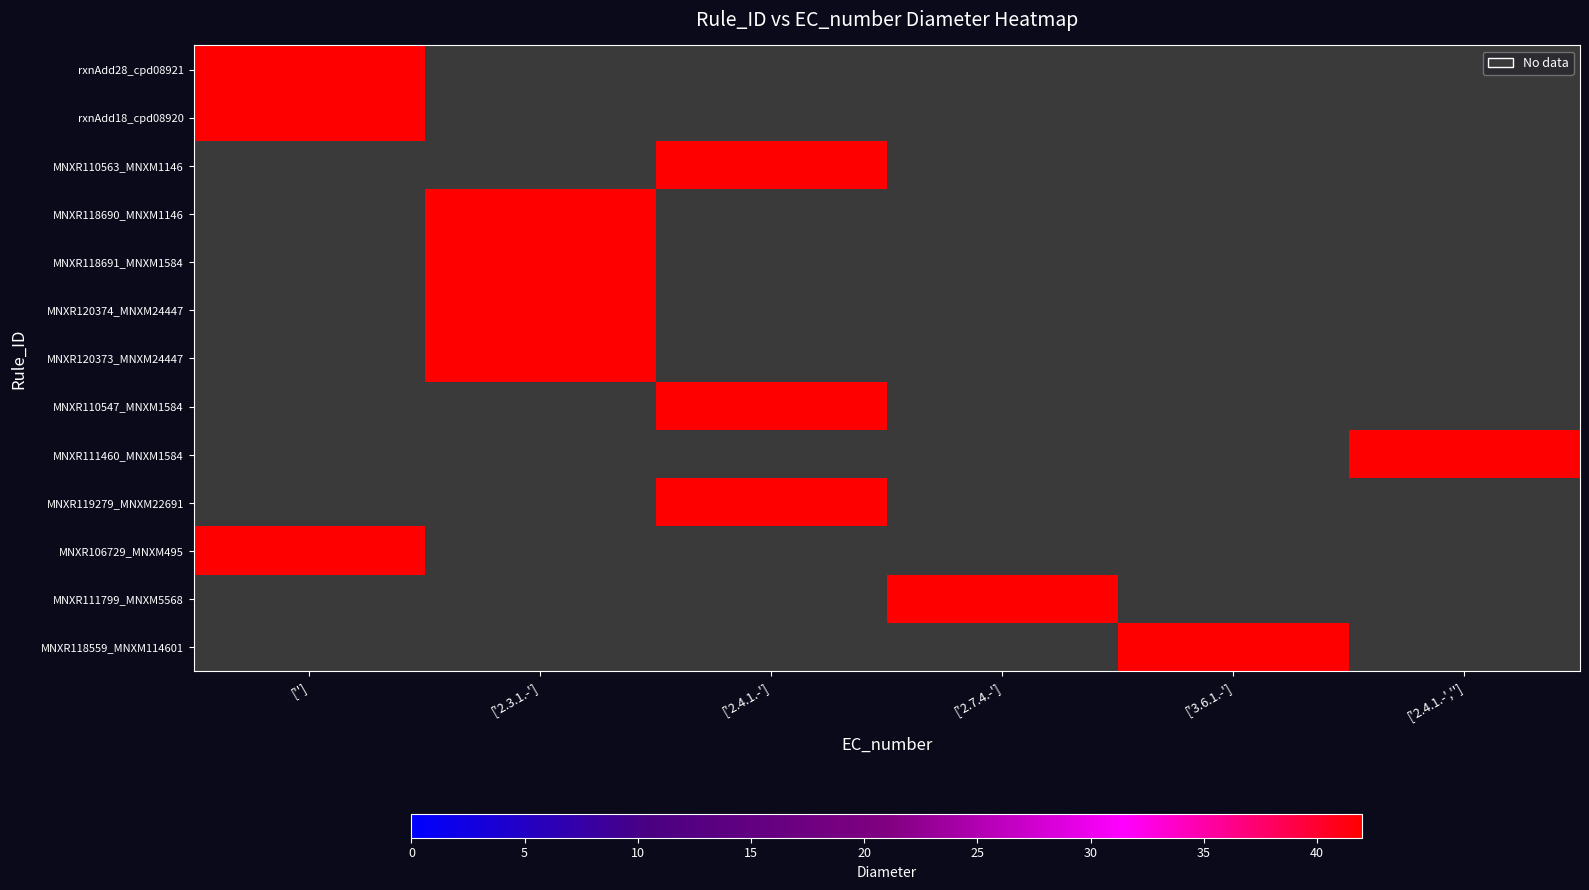

At ['2.7.4.-'], list the series in order from largest to smallest.

rxnAdd28_cpd08921, rxnAdd18_cpd08920, MNXR110563_MNXM1146, MNXR118690_MNXM1146, MNXR118691_MNXM1584, MNXR120374_MNXM24447, MNXR120373_MNXM24447, MNXR110547_MNXM1584, MNXR111460_MNXM1584, MNXR119279_MNXM22691, MNXR106729_MNXM495, MNXR111799_MNXM5568, MNXR118559_MNXM114601